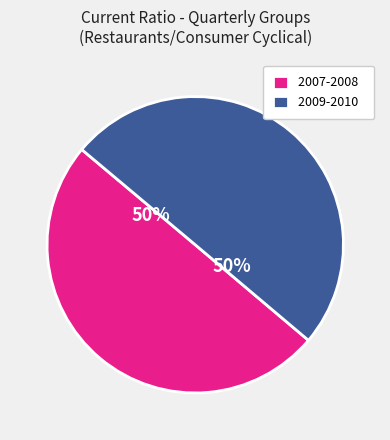

How many segments does this pie chart have?

2